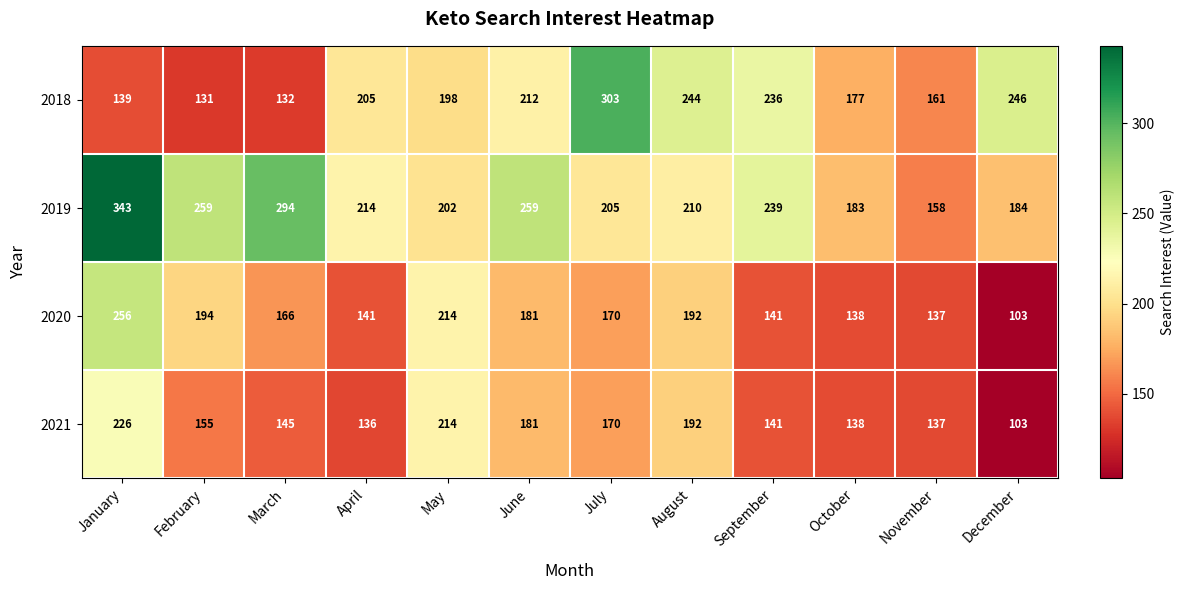

The value of 2019 at June is 259. True or false?

True